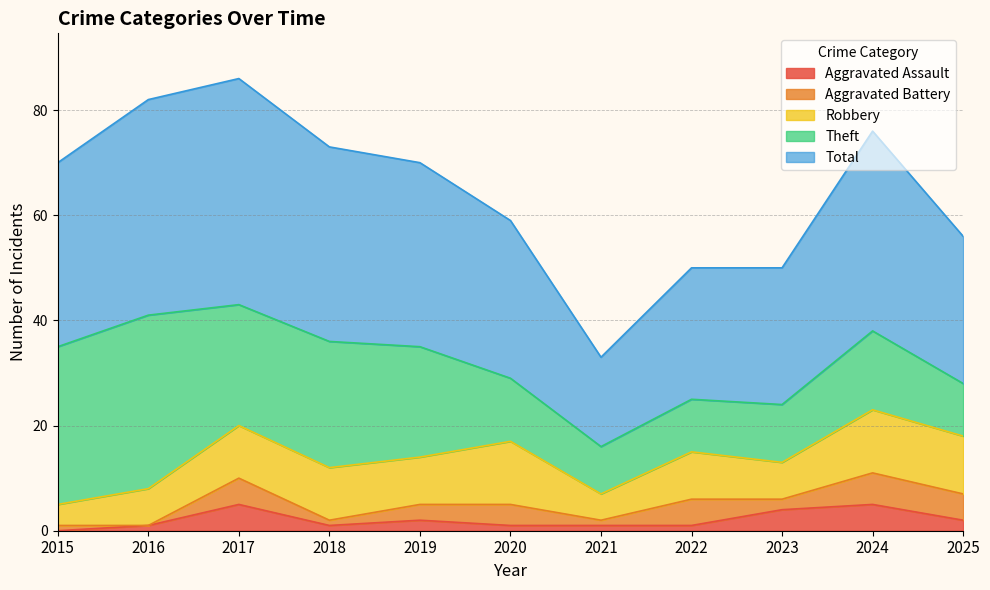

What is the difference between the highest and lowest values at 2017?

38